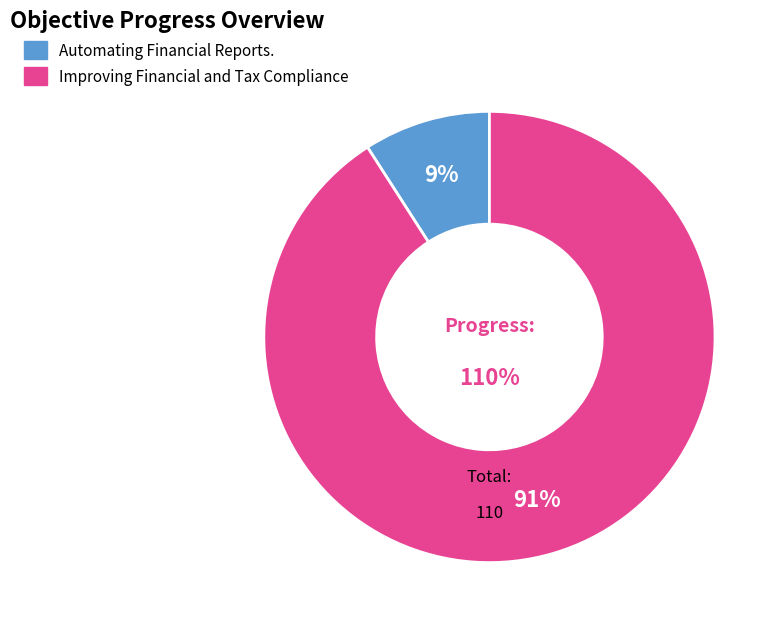

Which category has the biggest portion of the pie?

Improving Financial and Tax Compliance